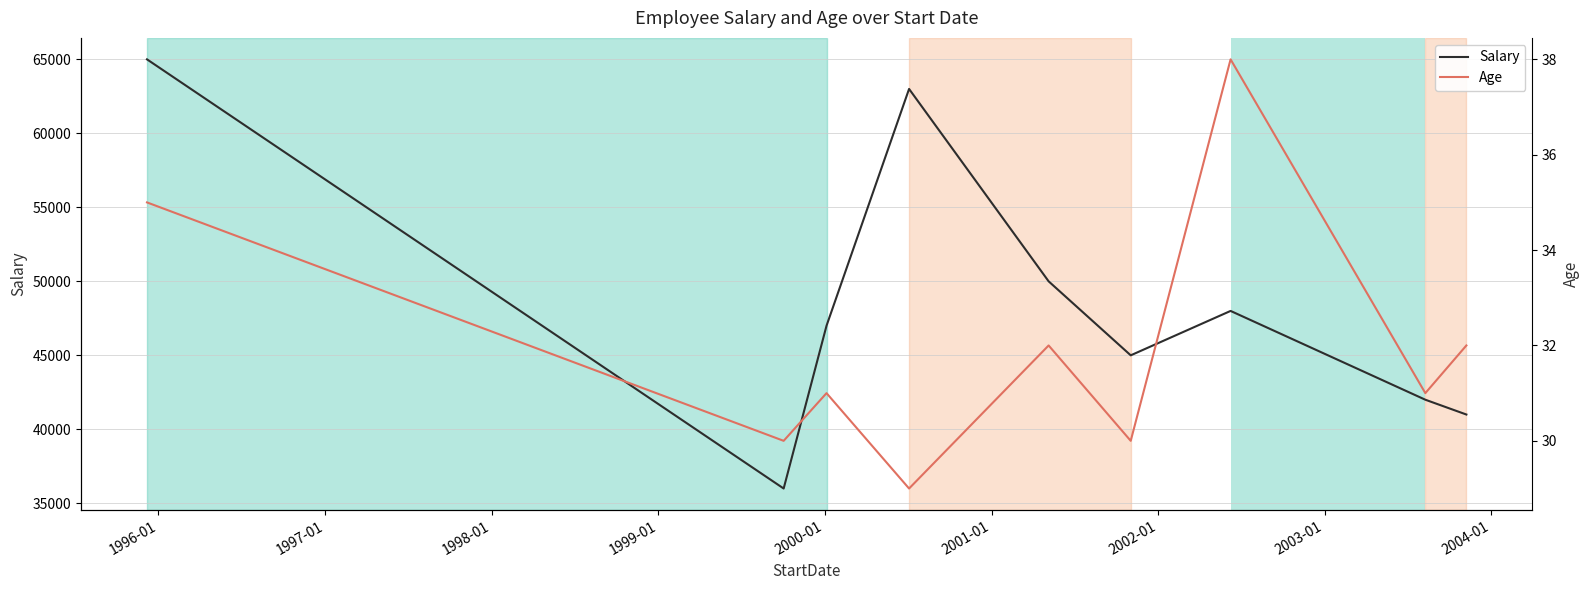

True or false: Age and Salary cross at least once.

False